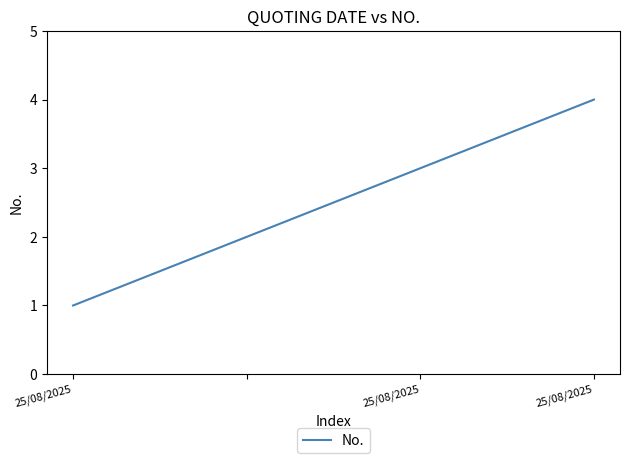

How many values are between 2 and 4?

3